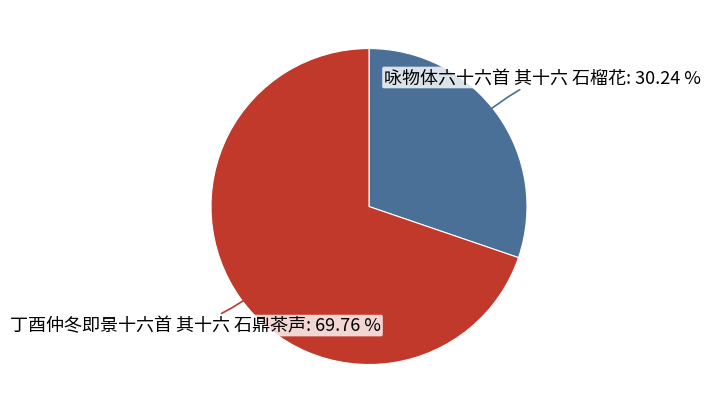

Is there any slice that represents more than half of the pie?

Yes